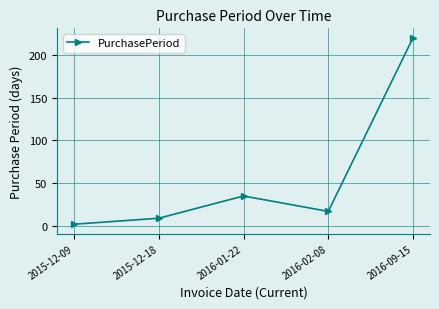

What is the difference between the maximum and second lowest values?

211